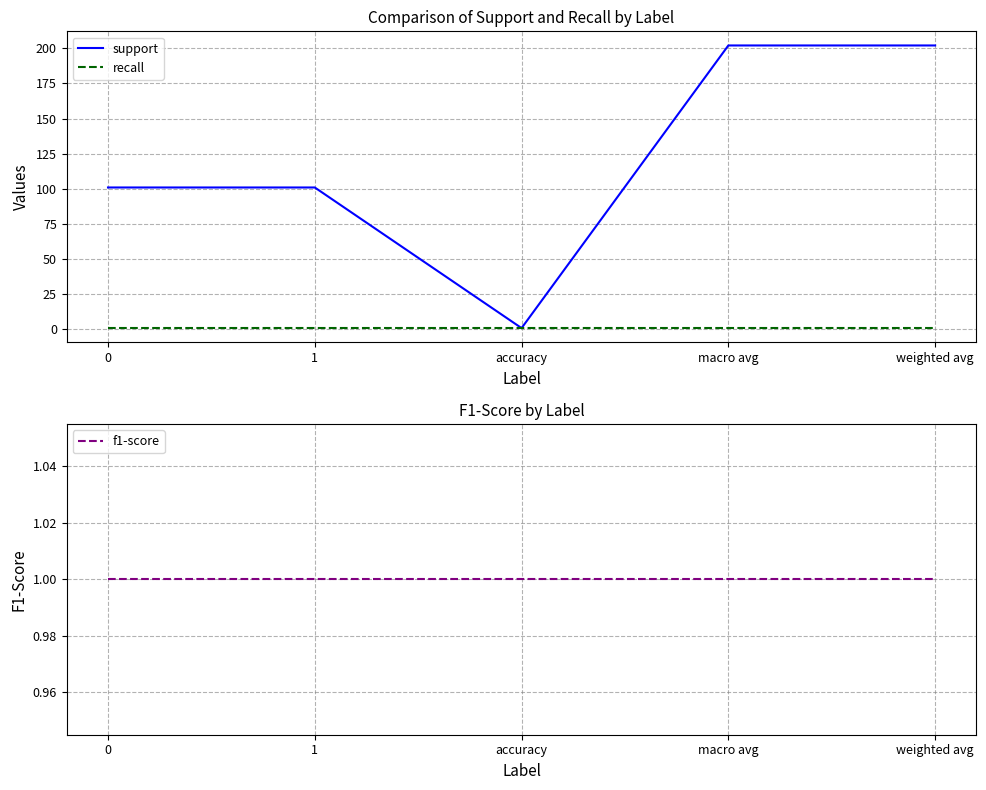

True or false: support and recall cross at least once.

False